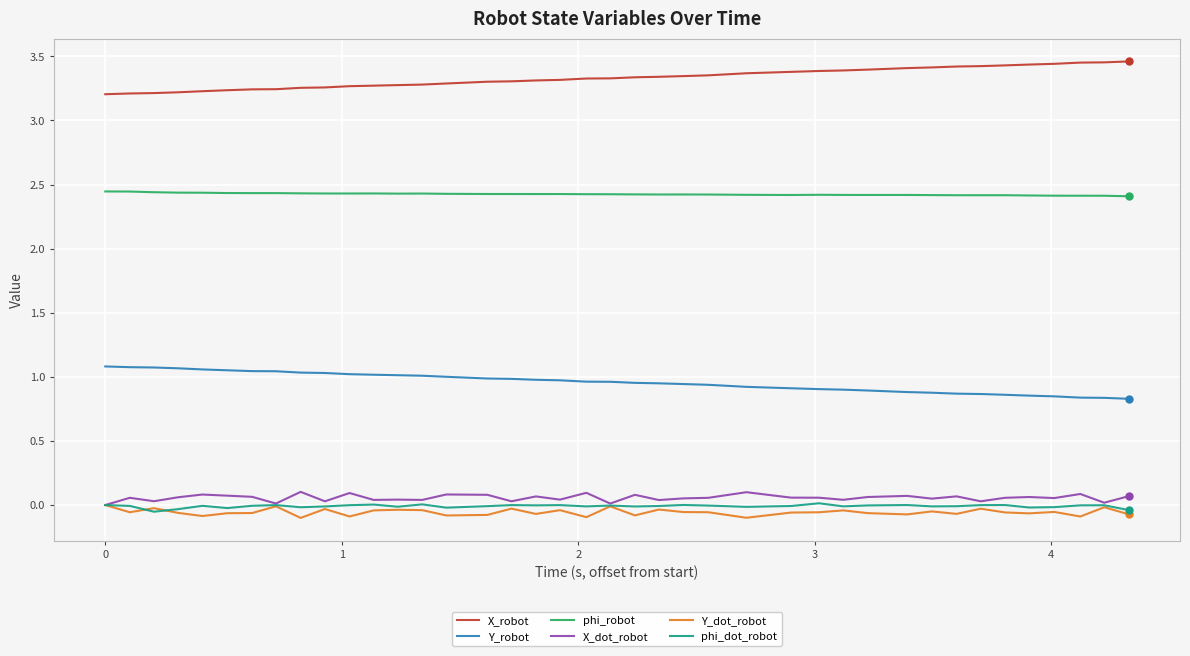

Which series has the largest total across all categories?

X_robot